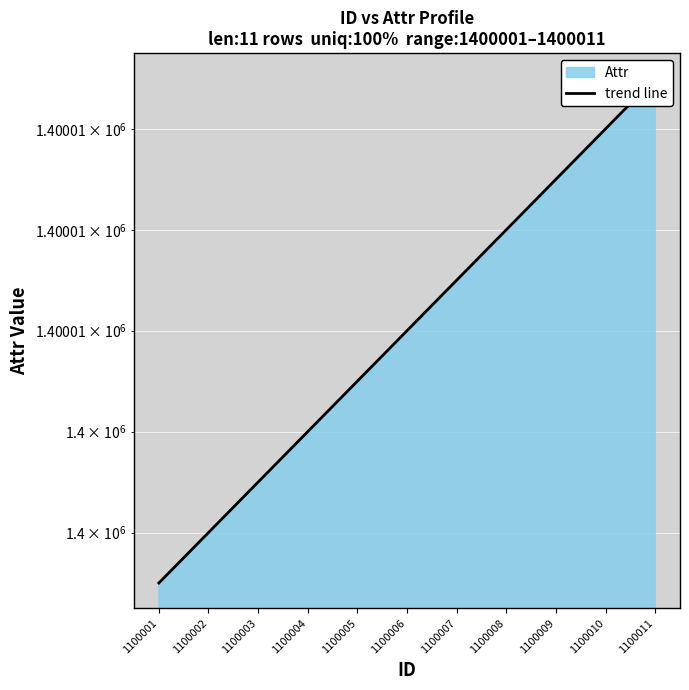

What is the sum of all values?

15400066